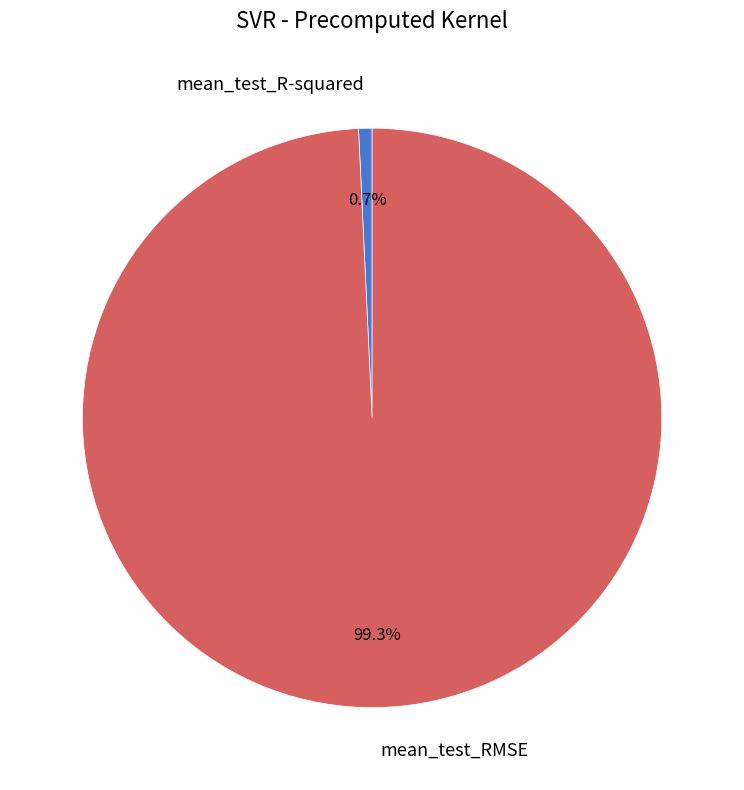

What is the majority slice?

mean_test_RMSE